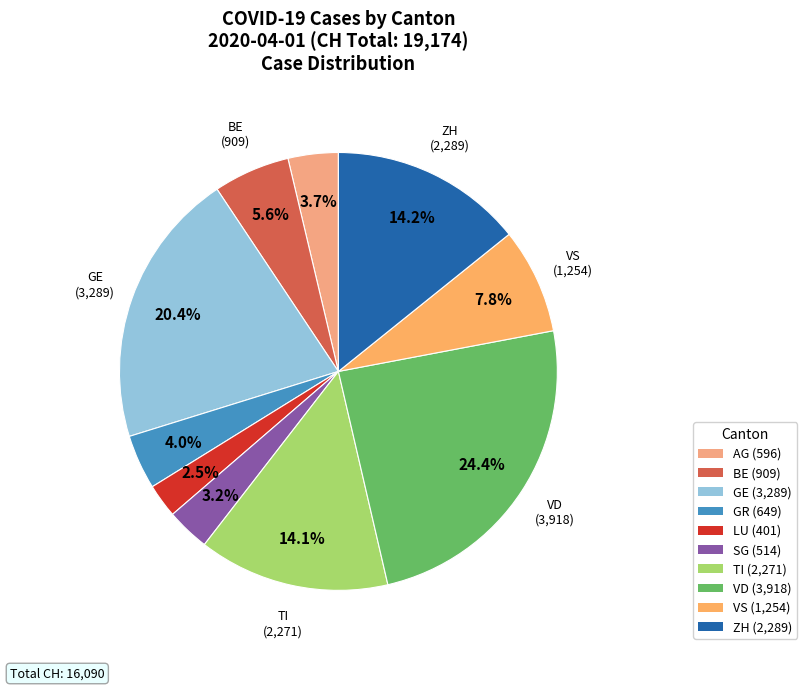

Does VS represent more than half of the total?

No